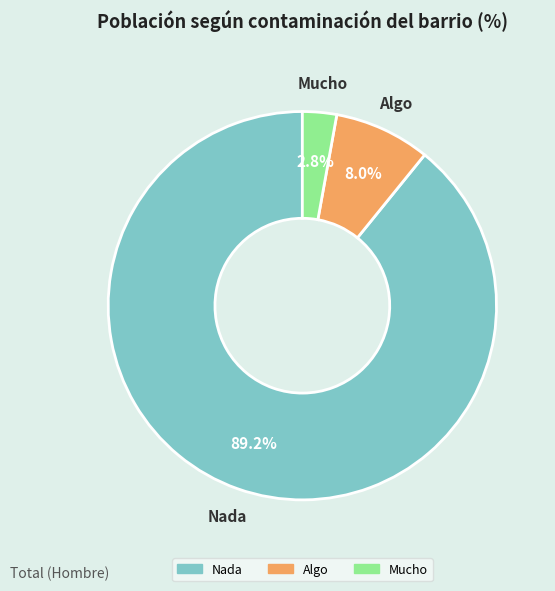

Which category accounts for the majority?

Nada